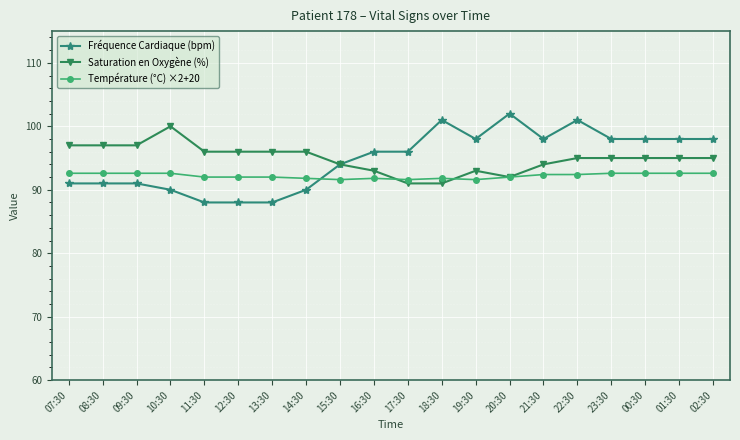

True or false: Fréquence Cardiaque (bpm) and Température (°C) ×2+20 intersect in this chart.

True